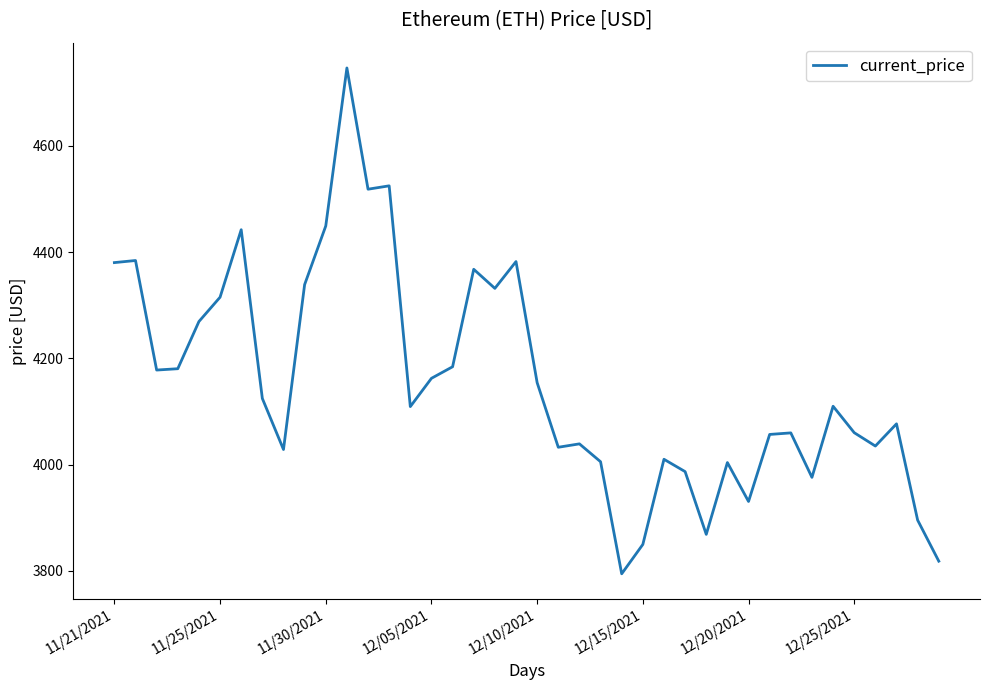

What is the smallest value displayed?

3794.3